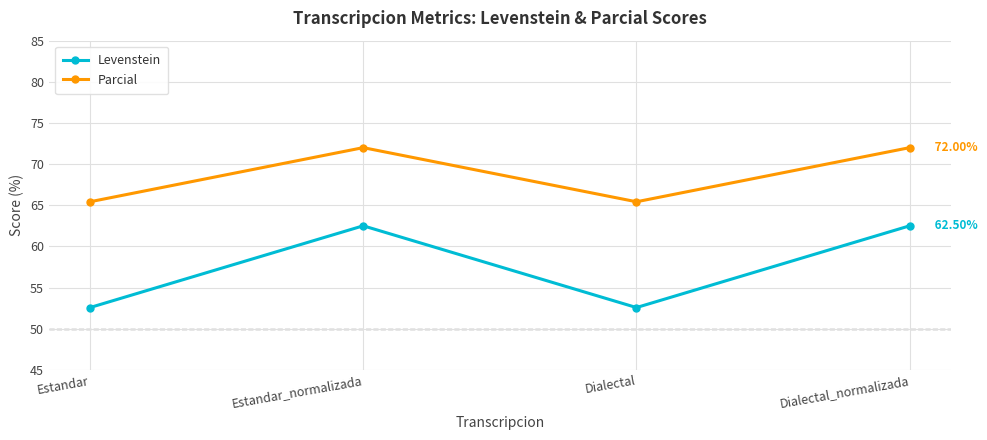

True or false: Levenstein and Parcial cross at least once.

False